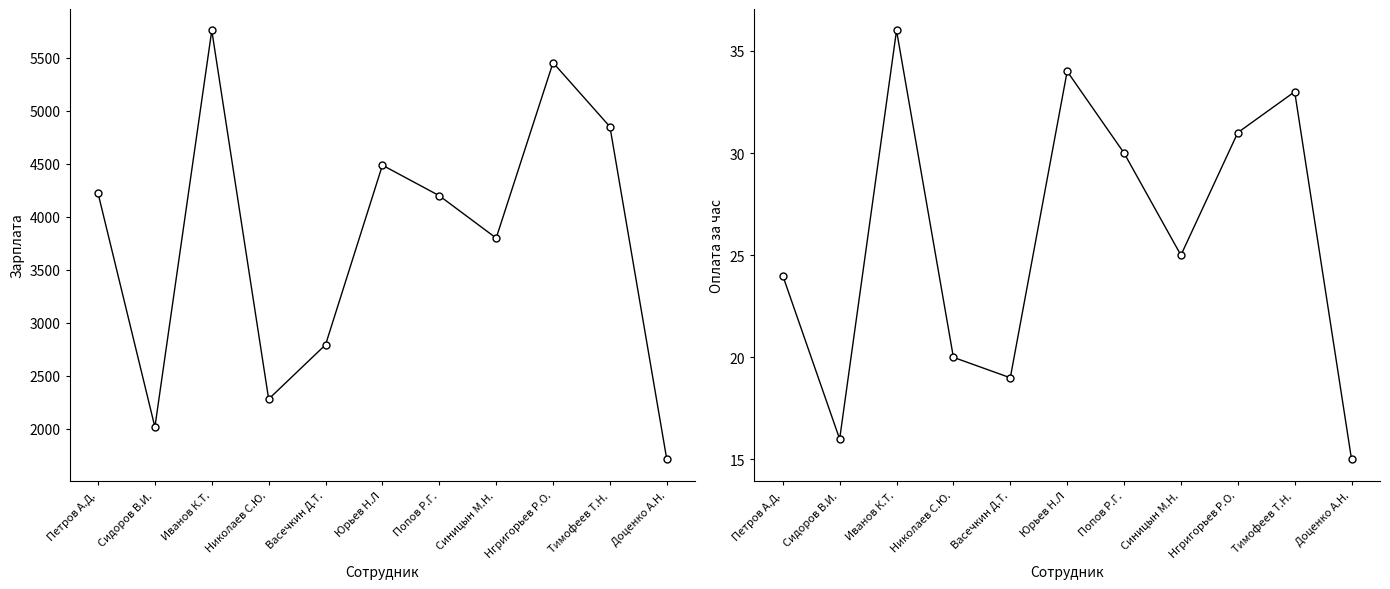

Count the number of data series in this chart.

2